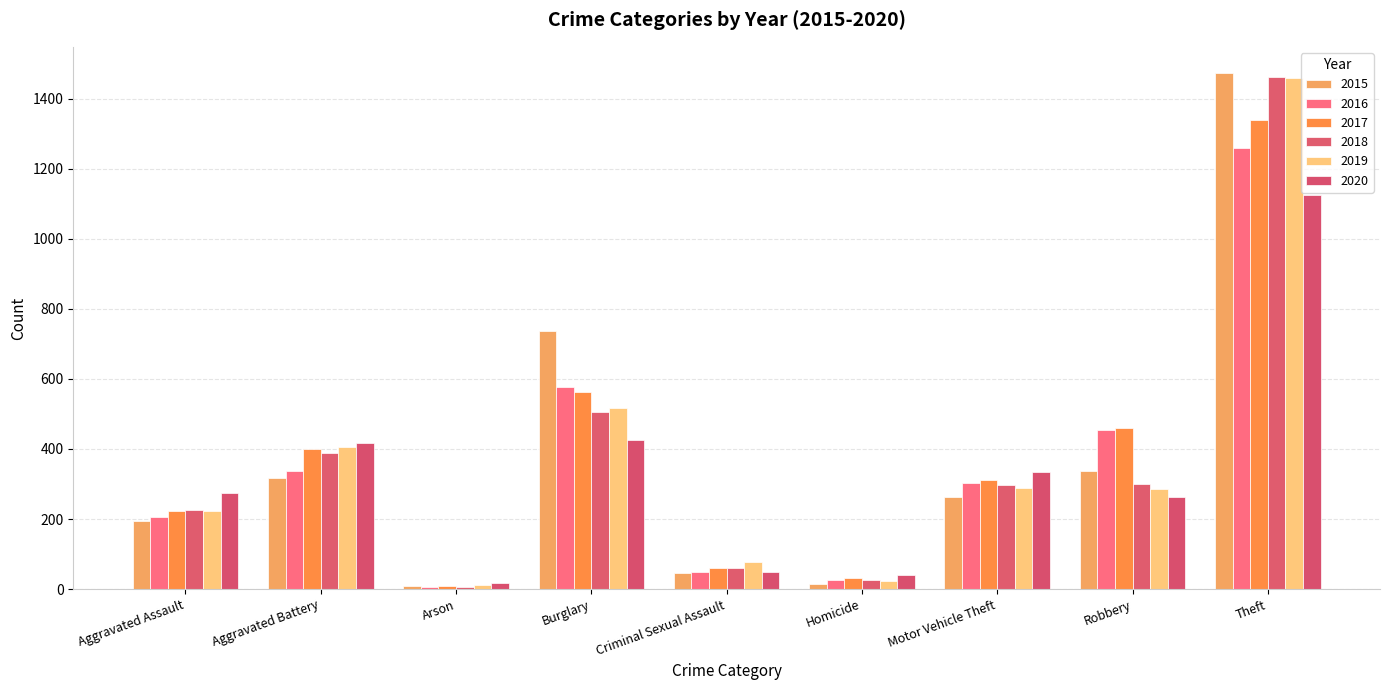

Is it true that 2020 equals 48 at Criminal Sexual Assault?

True